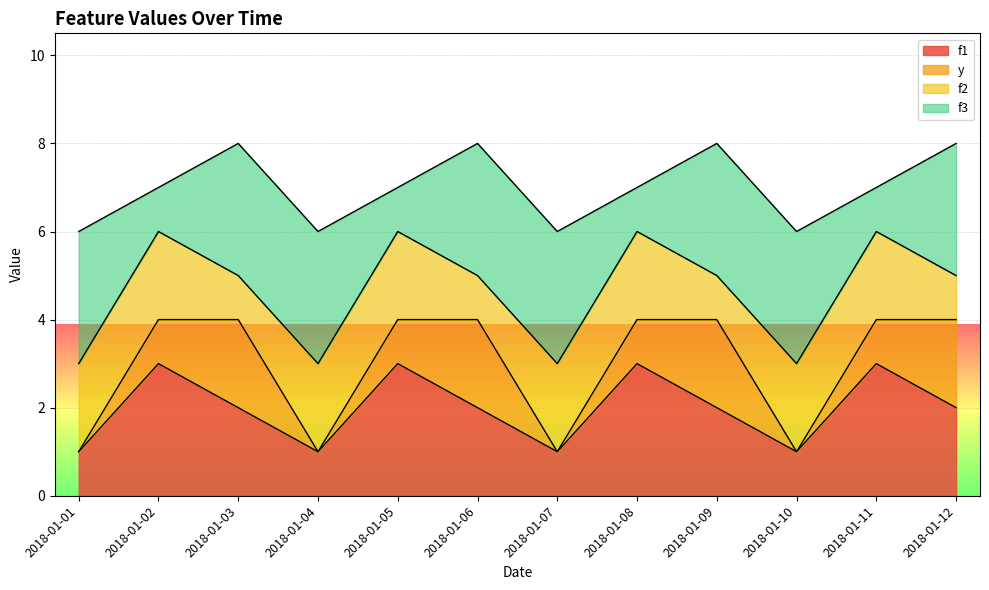

What is the total value across all series at 2018-01-06?

8